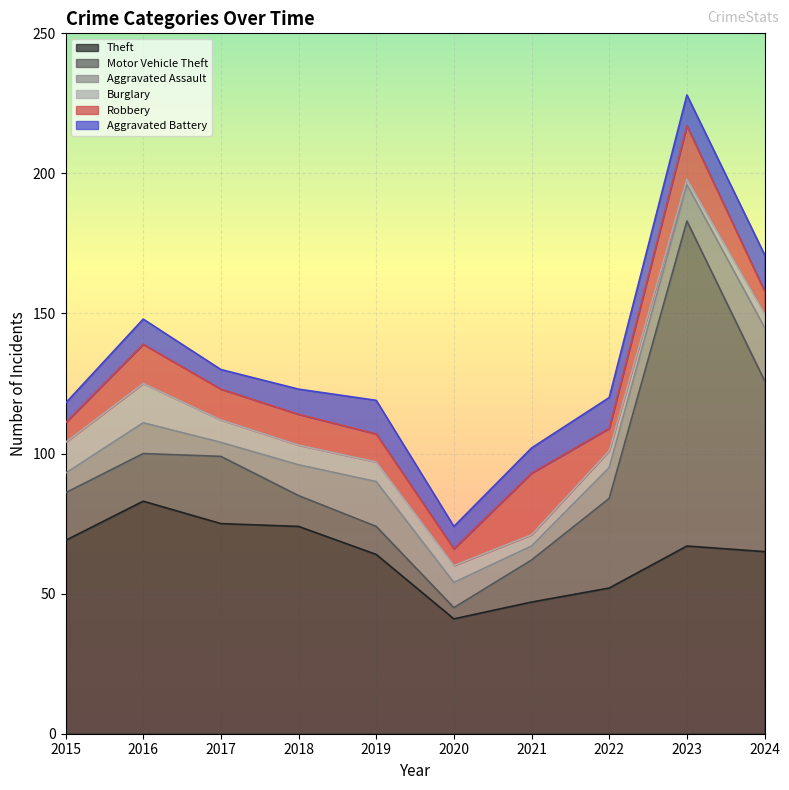

Which series has the largest range (max minus min)?

Motor Vehicle Theft